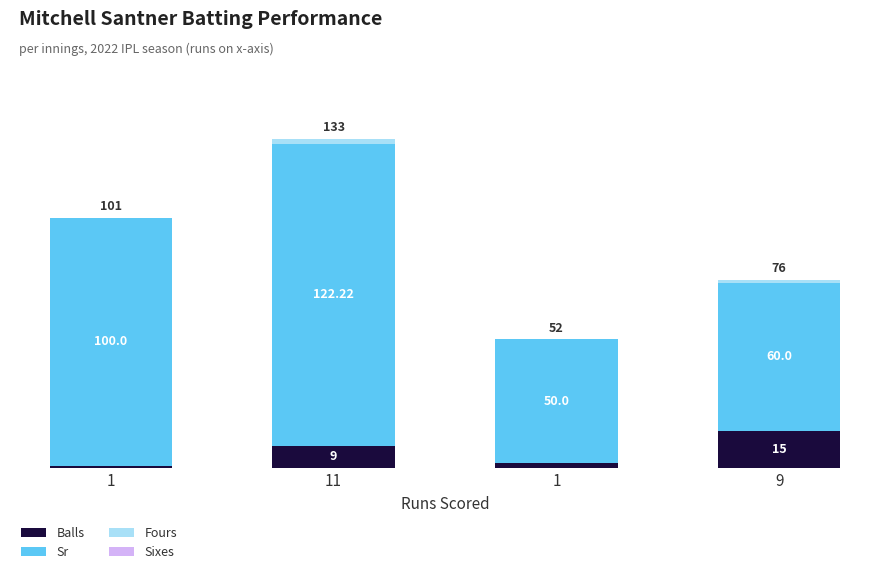

Does the chart contain stacked bars?

Yes